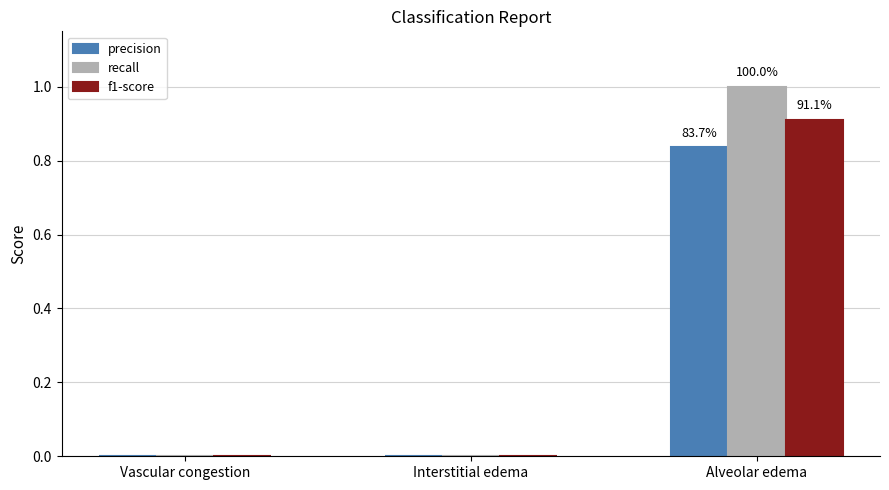

Between Vascular congestion and Alveolar edema, which series saw the biggest shift?

recall